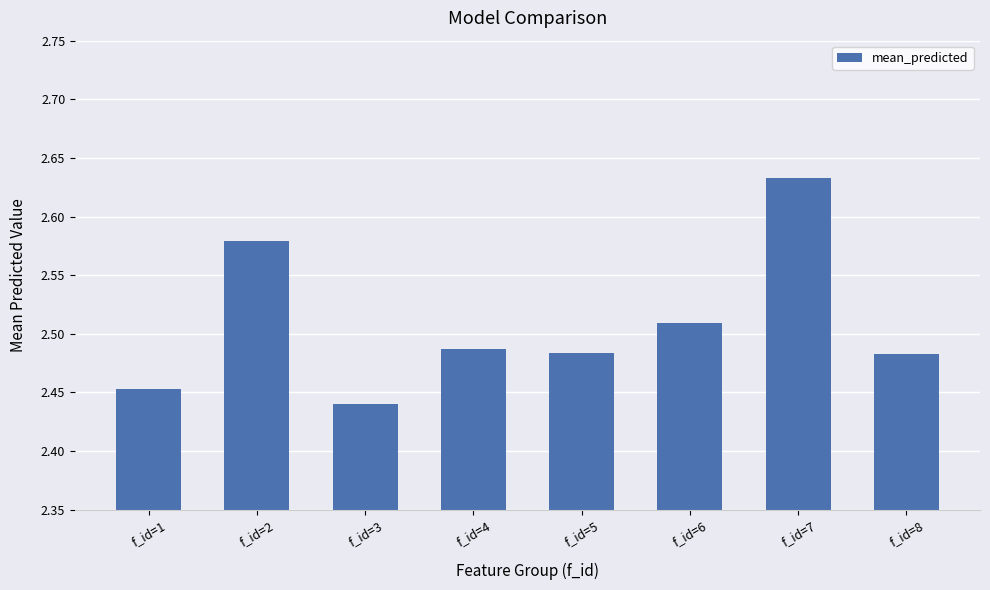

What is the sum of the values at f_id=4 and f_id=8?

5.0